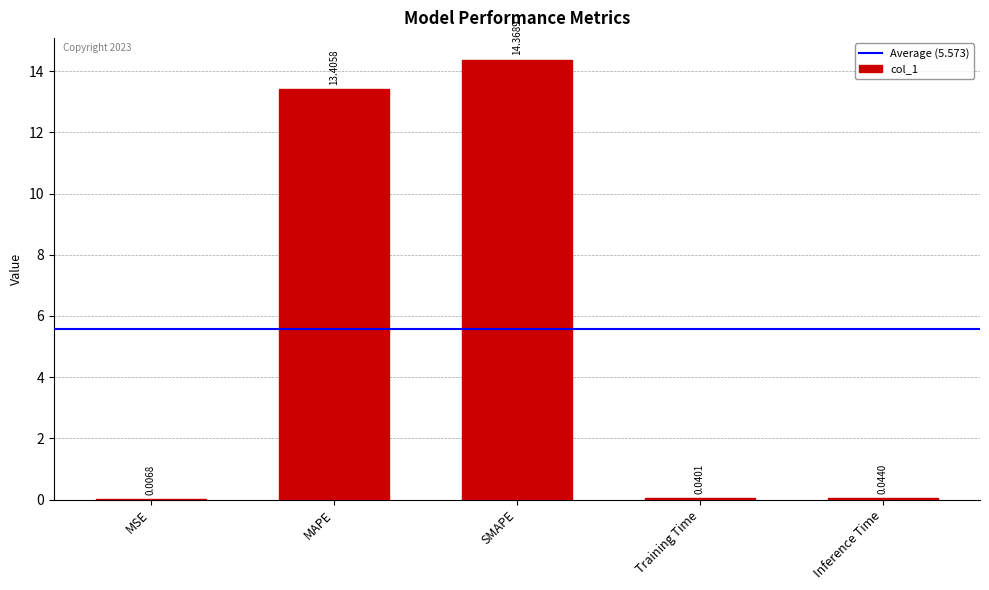

At which label is the value closest to 7?

MAPE